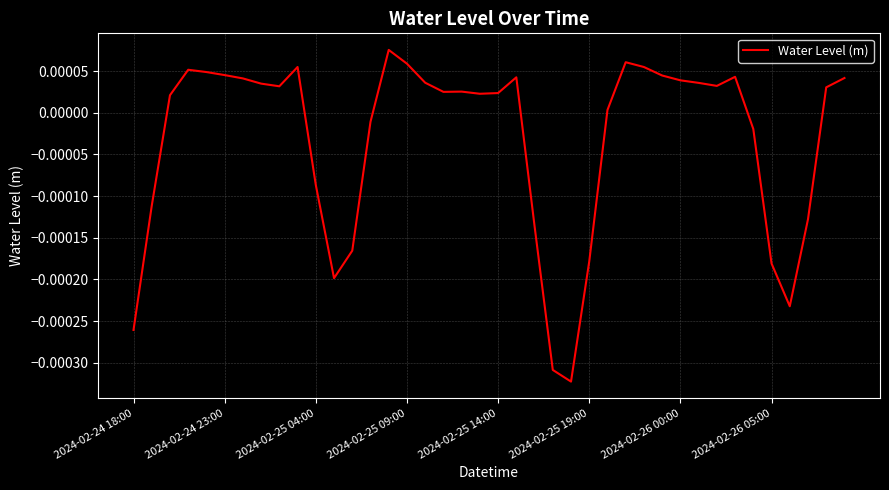

List the labels in order of value, smallest first.

24, 23, 2024-02-24 18:00, 36, 11, 35, 25, 12, 22, 37, 2024-02-24 23:00, 10, 34, 13, 26, 2024-02-25 04:00, 19, 20, 17, 18, 38, 8, 32, 2024-02-26 05:00, 31, 16, 30, 2024-02-26 00:00, 39, 21, 33, 29, 2024-02-25 19:00, 2024-02-25 14:00, 2024-02-25 09:00, 28, 9, 15, 27, 14